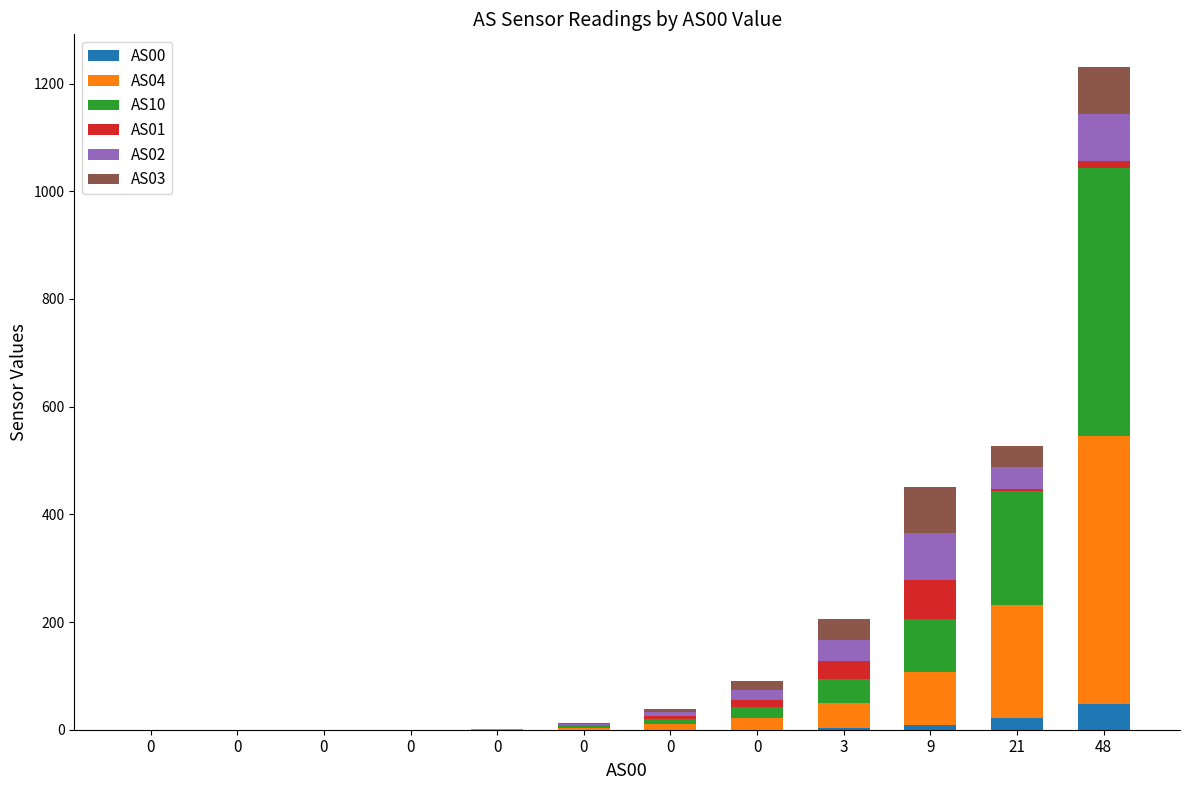

How many distinct data groups are displayed?

6